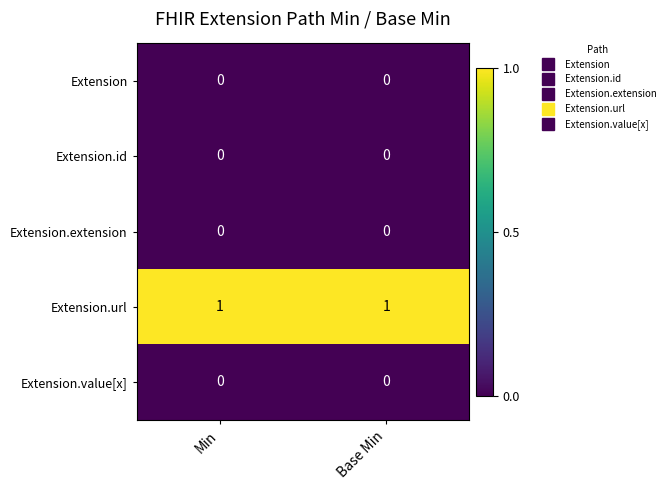

Is it true that Extension.id equals 0 at Min?

True